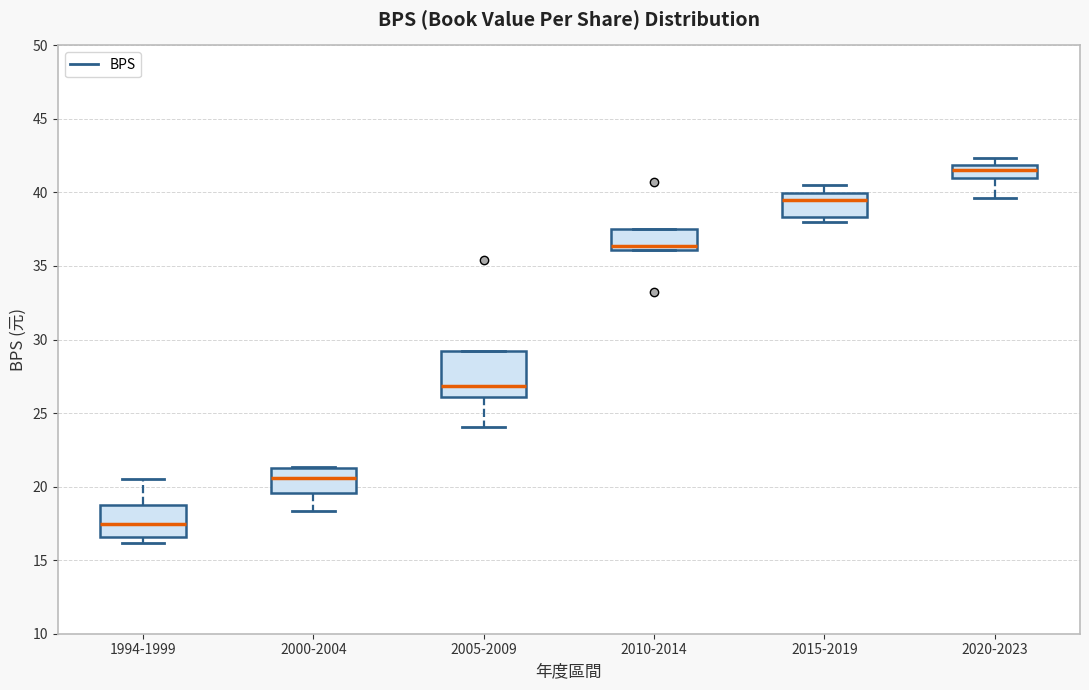

Reading left to right, transcribe this box plot: for each box, give where its median line is, the range the box spans, and where its two whiskers end, as read against the y-axis. The values are not printed on the chart, so give them approximately, as read against the axis.

1994-1999: median 17.5, box 16.5 to 18.5, whiskers 16.0 to 20.5
2000-2004: median 20.5, box 19.5 to 21.0, whiskers 18.5 to 21.5
2005-2009: median 27.0, box 26.0 to 29.0, whiskers 24.0 to 29.0
2010-2014: median 36.5, box 36.0 to 37.5, whiskers 36.0 to 37.5
2015-2019: median 39.5, box 38.5 to 40.0, whiskers 38.0 to 40.5
2020-2023: median 41.5, box 41.0 to 42.0, whiskers 39.5 to 42.5